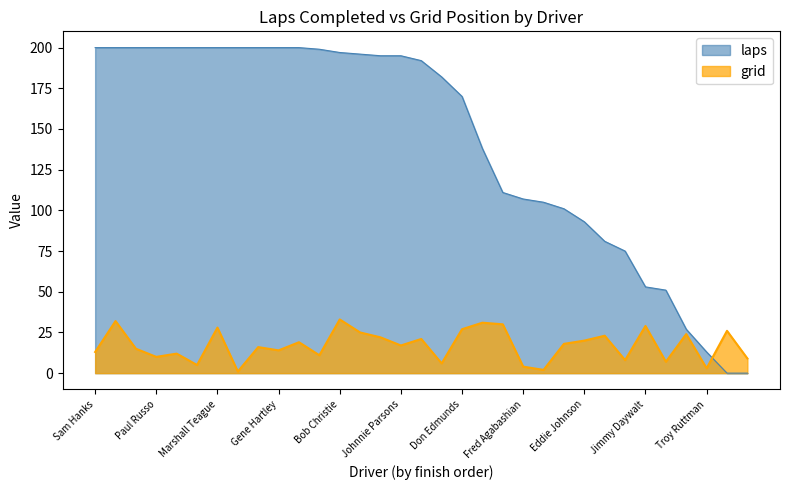

Reading left to right, extract all data points from this chart.

laps: Sam Hanks=200	Jim Rathmann=200	Jimmy Bryan=200	Paul Russo=200	Andy Linden=200	Johnny Boyd=200	Marshall Teague=200	Pat O'Connor=200	Bob Veith=200	Gene Hartley=200	Jack Turner=200	Johnny Thomson=199	Bob Christie=197	Chuck Weyant=196	Tony Bettenhausen=195	Johnnie Parsons=195	Don Freeland=192	Jimmy Reece=182	Don Edmunds=170	Johnnie Tolan=138	Al Herman=111	Fred Agabashian=107	Eddie Sachs=105	Mike Magill=101	Eddie Johnson=93	Bill Cheesbourg=81	Al Keller=75	Jimmy Daywalt=53	Ed Elisian=51	Rodger Ward=27	Troy Ruttman=13	Eddie Russo=0	Elmer George=0
grid: Sam Hanks=13	Jim Rathmann=32	Jimmy Bryan=15	Paul Russo=10	Andy Linden=12	Johnny Boyd=5	Marshall Teague=28	Pat O'Connor=1	Bob Veith=16	Gene Hartley=14	Jack Turner=19	Johnny Thomson=11	Bob Christie=33	Chuck Weyant=25	Tony Bettenhausen=22	Johnnie Parsons=17	Don Freeland=21	Jimmy Reece=6	Don Edmunds=27	Johnnie Tolan=31	Al Herman=30	Fred Agabashian=4	Eddie Sachs=2	Mike Magill=18	Eddie Johnson=20	Bill Cheesbourg=23	Al Keller=8	Jimmy Daywalt=29	Ed Elisian=7	Rodger Ward=24	Troy Ruttman=3	Eddie Russo=26	Elmer George=9